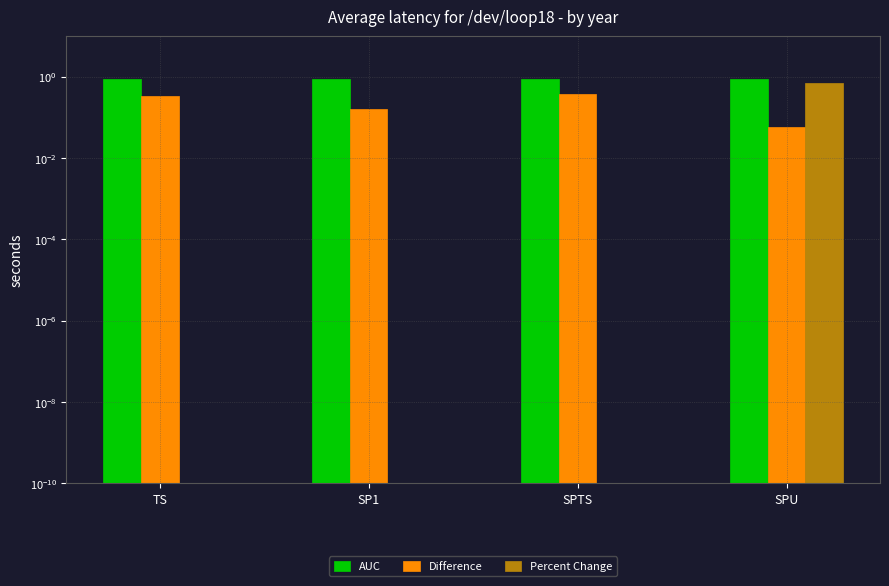

At which category is the sum across all series the highest?

SPU